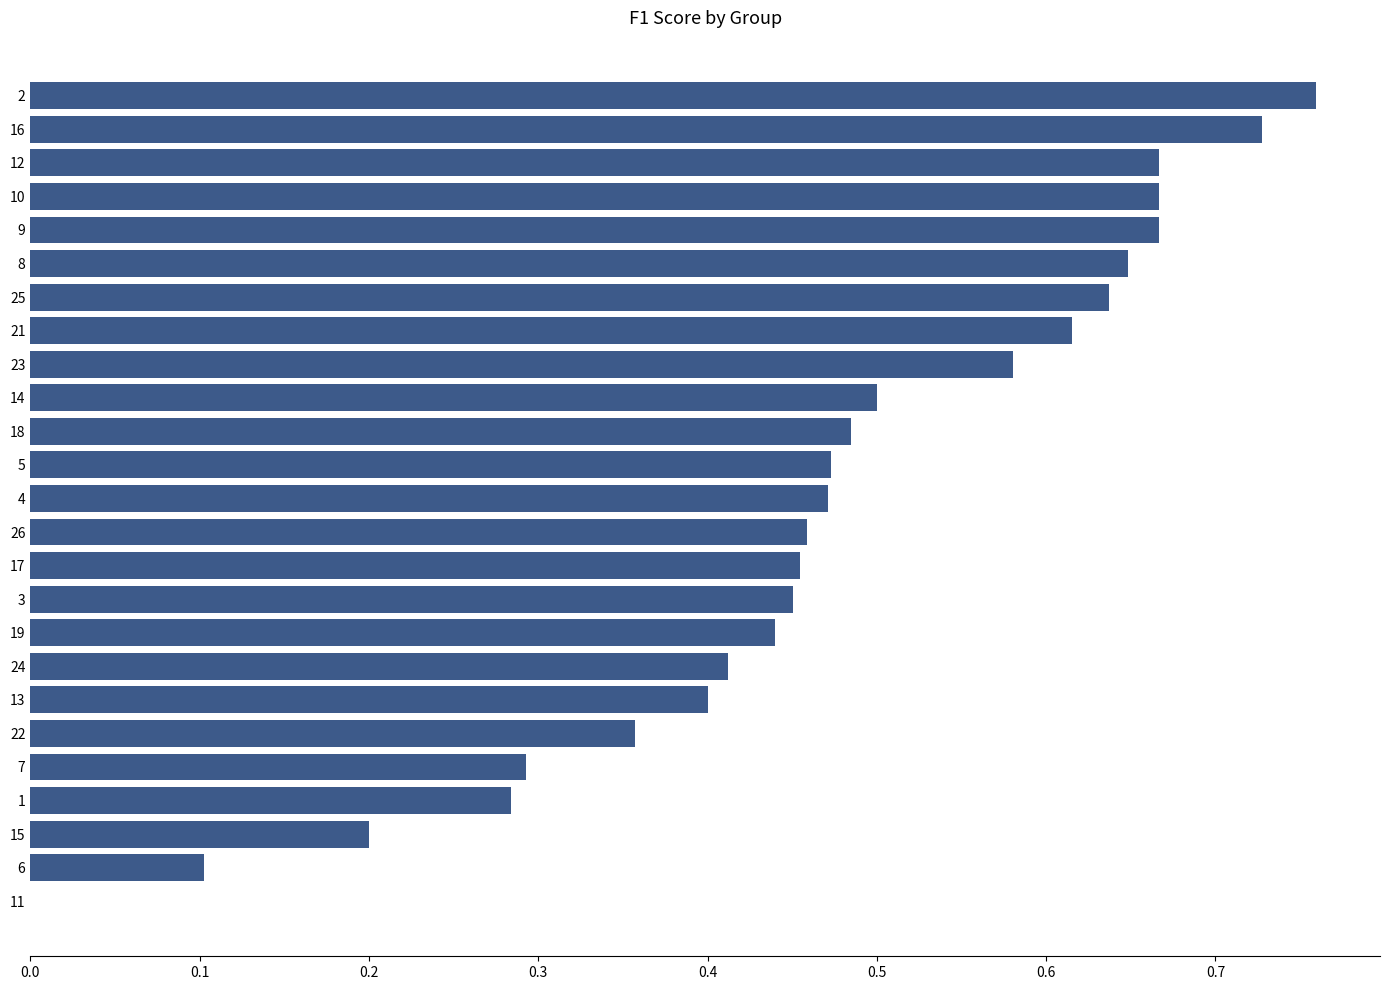

How many positive values are there?

24